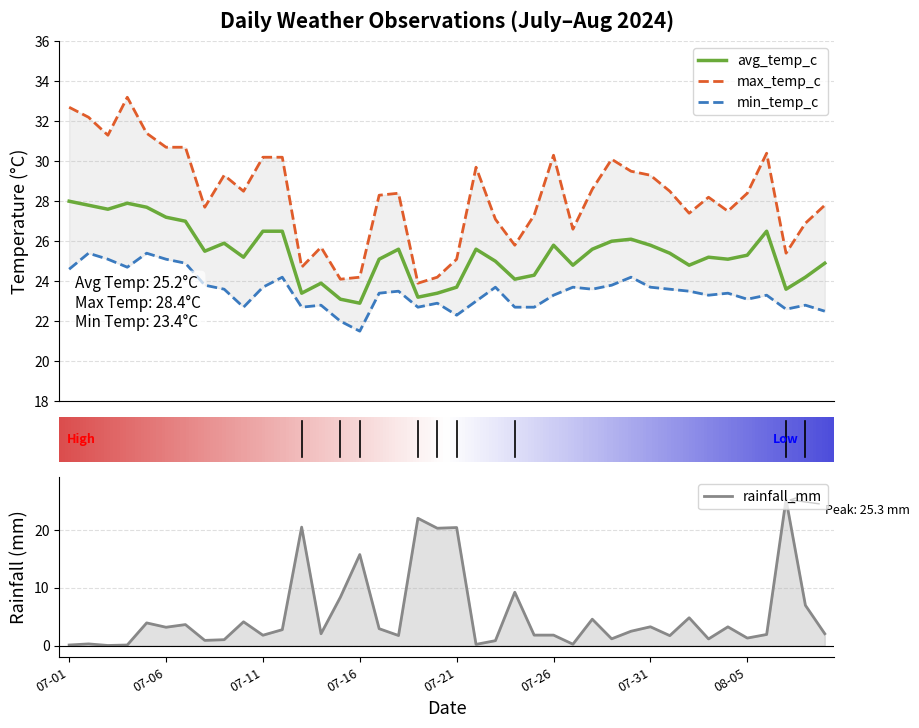

The max_temp_c series shows 26.9 at 2024-08-08. True or false?

True